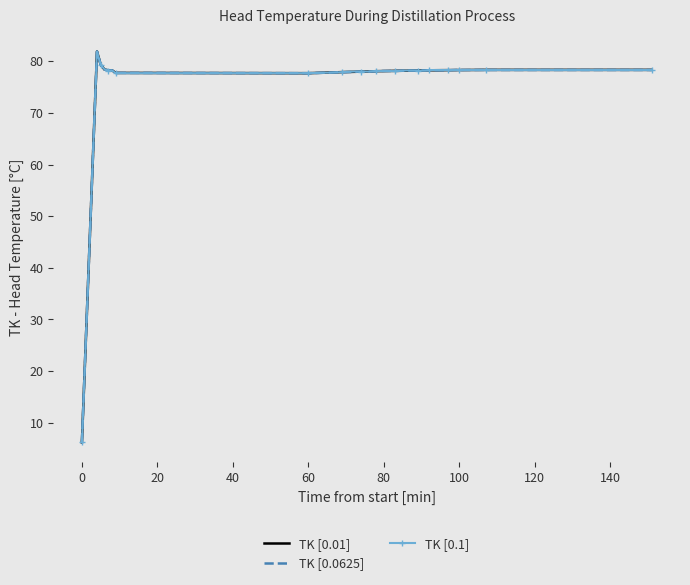

Which series has the largest range (max minus min)?

TK [0.01]